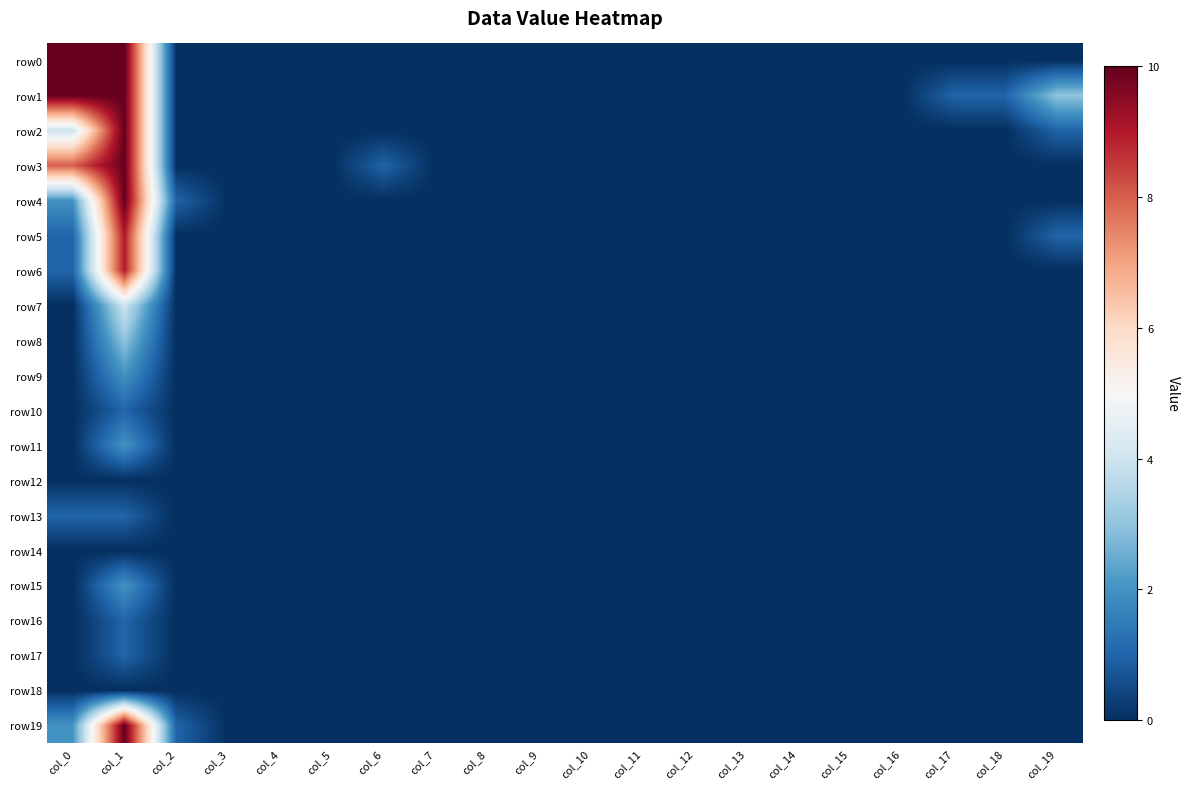

Reading left to right, transcribe all the data shown in this chart.

row0: col_0=10	col_1=10	col_2=0	col_3=0	col_4=0	col_5=0	col_6=0	col_7=0	col_8=0	col_9=0	col_10=0	col_11=0	col_12=0	col_13=0	col_14=0	col_15=0	col_16=0	col_17=0	col_18=0	col_19=0
row1: col_0=10	col_1=10	col_2=0	col_3=0	col_4=0	col_5=0	col_6=0	col_7=0	col_8=0	col_9=0	col_10=0	col_11=0	col_12=0	col_13=0	col_14=0	col_15=0	col_16=0	col_17=1	col_18=1	col_19=3
row2: col_0=4	col_1=10	col_2=0	col_3=0	col_4=0	col_5=0	col_6=0	col_7=0	col_8=0	col_9=0	col_10=0	col_11=0	col_12=0	col_13=0	col_14=0	col_15=0	col_16=0	col_17=0	col_18=0	col_19=1
row3: col_0=8	col_1=10	col_2=0	col_3=0	col_4=0	col_5=0	col_6=1	col_7=0	col_8=0	col_9=0	col_10=0	col_11=0	col_12=0	col_13=0	col_14=0	col_15=0	col_16=0	col_17=0	col_18=0	col_19=0
row4: col_0=2	col_1=10	col_2=1	col_3=0	col_4=0	col_5=0	col_6=0	col_7=0	col_8=0	col_9=0	col_10=0	col_11=0	col_12=0	col_13=0	col_14=0	col_15=0	col_16=0	col_17=0	col_18=0	col_19=0
row5: col_0=1	col_1=9	col_2=0	col_3=0	col_4=0	col_5=0	col_6=0	col_7=0	col_8=0	col_9=0	col_10=0	col_11=0	col_12=0	col_13=0	col_14=0	col_15=0	col_16=0	col_17=0	col_18=0	col_19=1
row6: col_0=1	col_1=9	col_2=0	col_3=0	col_4=0	col_5=0	col_6=0	col_7=0	col_8=0	col_9=0	col_10=0	col_11=0	col_12=0	col_13=0	col_14=0	col_15=0	col_16=0	col_17=0	col_18=0	col_19=0
row7: col_0=0	col_1=4	col_2=0	col_3=0	col_4=0	col_5=0	col_6=0	col_7=0	col_8=0	col_9=0	col_10=0	col_11=0	col_12=0	col_13=0	col_14=0	col_15=0	col_16=0	col_17=0	col_18=0	col_19=0
row8: col_0=0	col_1=3	col_2=0	col_3=0	col_4=0	col_5=0	col_6=0	col_7=0	col_8=0	col_9=0	col_10=0	col_11=0	col_12=0	col_13=0	col_14=0	col_15=0	col_16=0	col_17=0	col_18=0	col_19=0
row9: col_0=0	col_1=2	col_2=0	col_3=0	col_4=0	col_5=0	col_6=0	col_7=0	col_8=0	col_9=0	col_10=0	col_11=0	col_12=0	col_13=0	col_14=0	col_15=0	col_16=0	col_17=0	col_18=0	col_19=0
row10: col_0=0	col_1=1	col_2=0	col_3=0	col_4=0	col_5=0	col_6=0	col_7=0	col_8=0	col_9=0	col_10=0	col_11=0	col_12=0	col_13=0	col_14=0	col_15=0	col_16=0	col_17=0	col_18=0	col_19=0
row11: col_0=0	col_1=2	col_2=0	col_3=0	col_4=0	col_5=0	col_6=0	col_7=0	col_8=0	col_9=0	col_10=0	col_11=0	col_12=0	col_13=0	col_14=0	col_15=0	col_16=0	col_17=0	col_18=0	col_19=0
row12: col_0=0	col_1=0	col_2=0	col_3=0	col_4=0	col_5=0	col_6=0	col_7=0	col_8=0	col_9=0	col_10=0	col_11=0	col_12=0	col_13=0	col_14=0	col_15=0	col_16=0	col_17=0	col_18=0	col_19=0
row13: col_0=1	col_1=1	col_2=0	col_3=0	col_4=0	col_5=0	col_6=0	col_7=0	col_8=0	col_9=0	col_10=0	col_11=0	col_12=0	col_13=0	col_14=0	col_15=0	col_16=0	col_17=0	col_18=0	col_19=0
row14: col_0=0	col_1=0	col_2=0	col_3=0	col_4=0	col_5=0	col_6=0	col_7=0	col_8=0	col_9=0	col_10=0	col_11=0	col_12=0	col_13=0	col_14=0	col_15=0	col_16=0	col_17=0	col_18=0	col_19=0
row15: col_0=0	col_1=2	col_2=0	col_3=0	col_4=0	col_5=0	col_6=0	col_7=0	col_8=0	col_9=0	col_10=0	col_11=0	col_12=0	col_13=0	col_14=0	col_15=0	col_16=0	col_17=0	col_18=0	col_19=0
row16: col_0=0	col_1=1	col_2=0	col_3=0	col_4=0	col_5=0	col_6=0	col_7=0	col_8=0	col_9=0	col_10=0	col_11=0	col_12=0	col_13=0	col_14=0	col_15=0	col_16=0	col_17=0	col_18=0	col_19=0
row17: col_0=0	col_1=1	col_2=0	col_3=0	col_4=0	col_5=0	col_6=0	col_7=0	col_8=0	col_9=0	col_10=0	col_11=0	col_12=0	col_13=0	col_14=0	col_15=0	col_16=0	col_17=0	col_18=0	col_19=0
row18: col_0=0	col_1=0	col_2=0	col_3=0	col_4=0	col_5=0	col_6=0	col_7=0	col_8=0	col_9=0	col_10=0	col_11=0	col_12=0	col_13=0	col_14=0	col_15=0	col_16=0	col_17=0	col_18=0	col_19=0
row19: col_0=2	col_1=10	col_2=1	col_3=0	col_4=0	col_5=0	col_6=0	col_7=0	col_8=0	col_9=0	col_10=0	col_11=0	col_12=0	col_13=0	col_14=0	col_15=0	col_16=0	col_17=0	col_18=0	col_19=0